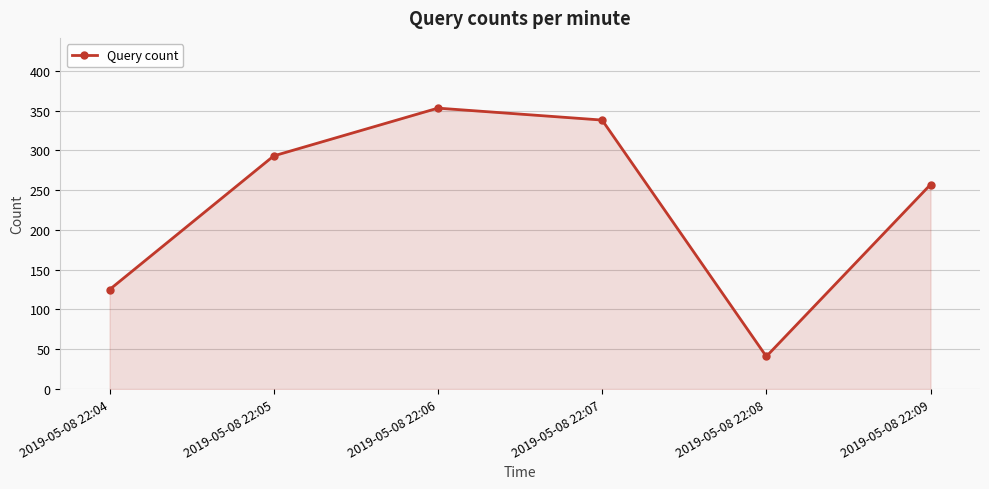

Which label corresponds to the smallest value in the chart?

2019-05-08 22:08